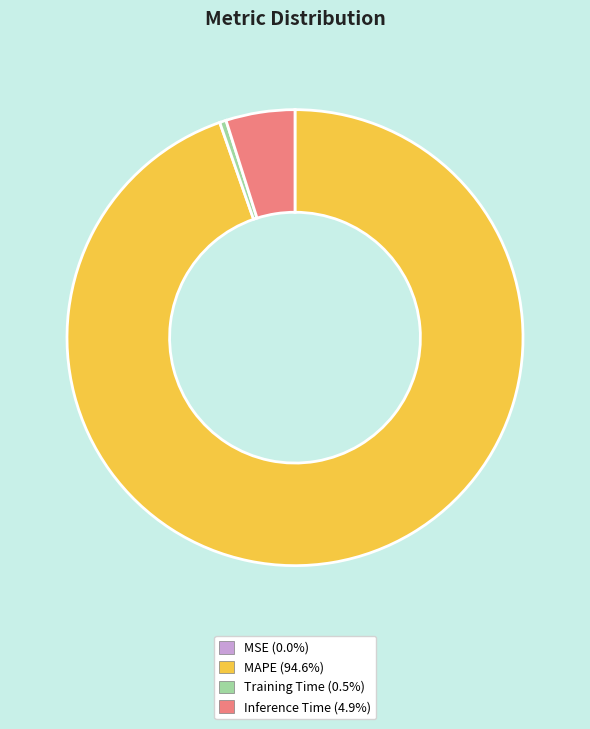

Does MAPE (94.6%) represent more than half of the total?

Yes